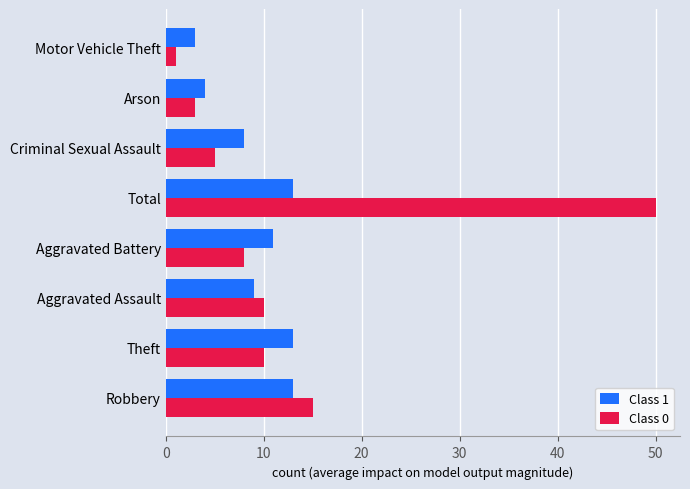

How many data points in Class 1 are less than 11?

4